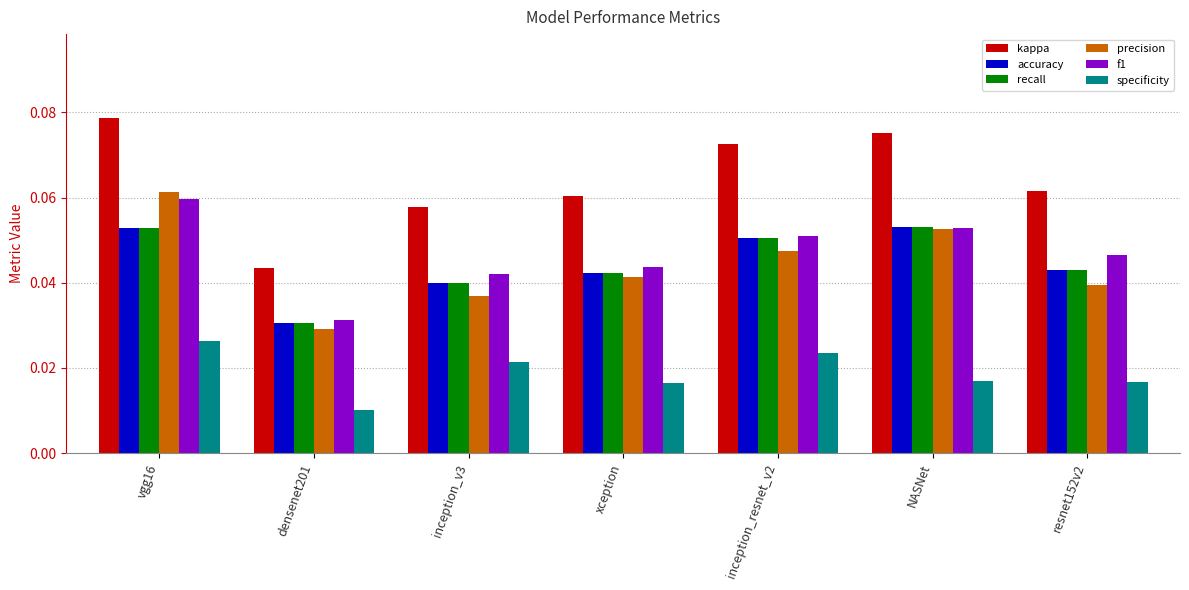

How many accuracy values are between 0 and 1?

7